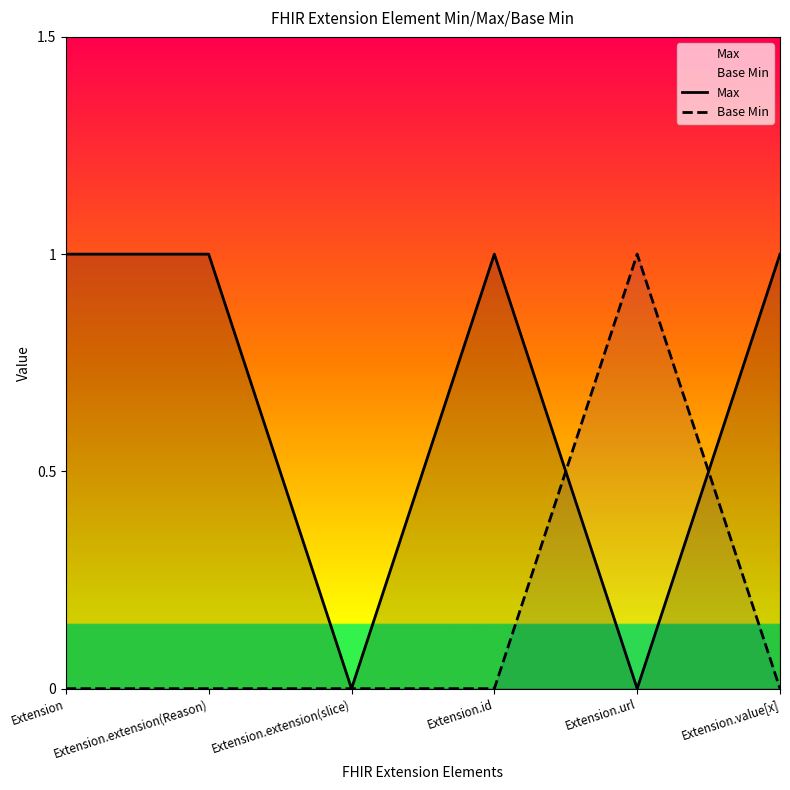

Is it true that Base Min equals 0 at Extension.extension(slice)?

True